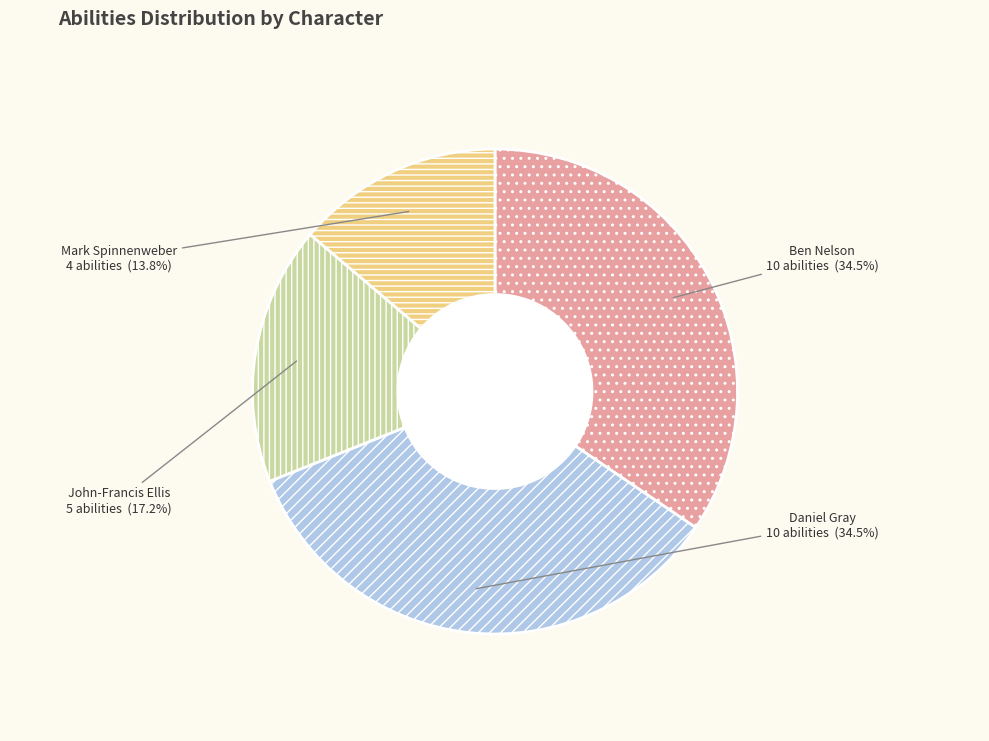

Rank the categories by value from highest to lowest.

Ben Nelson, Daniel Gray, John-Francis Ellis, Mark Spinnenweber